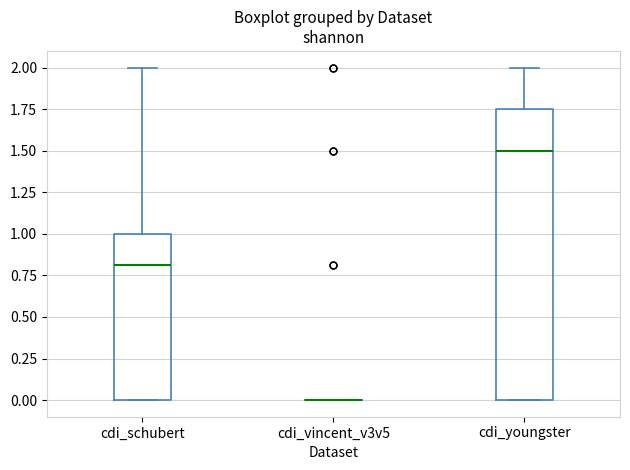

Where does the median line of the box for cdi_schubert sit on the y-axis? The values are not printed on the chart, so give them approximately, as read against the axis.

0.80